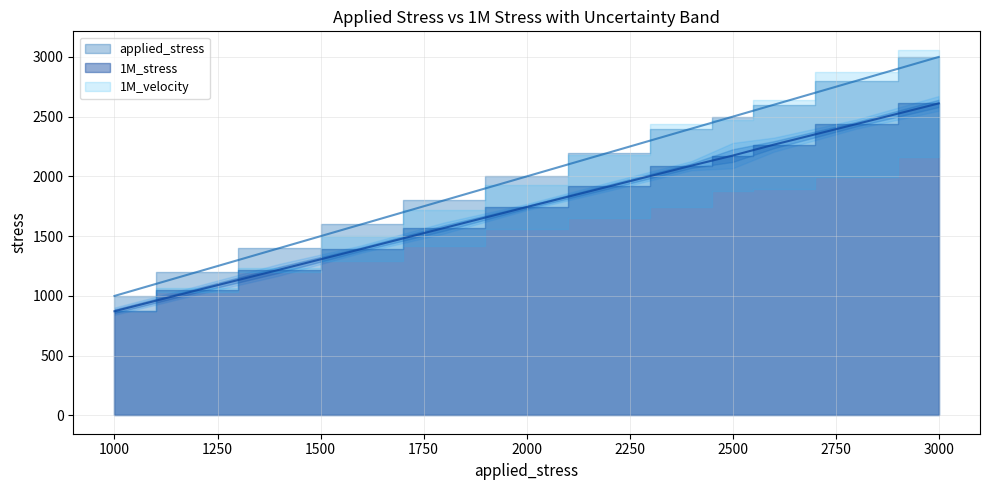

Rank the categories by applied_stress value from lowest to highest.

1000, 1200, 1400, 1600, 1800, 2000, 2200, 2400, 2500, 2600, 2800, 3000